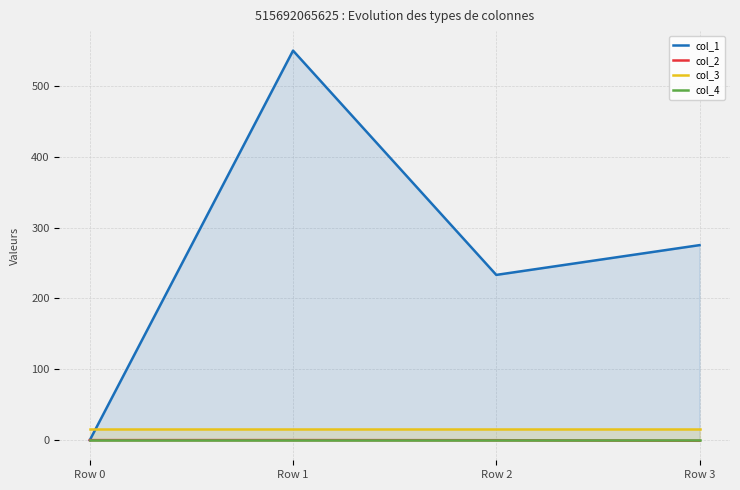

True or false: col_3 and col_2 cross at least once.

False